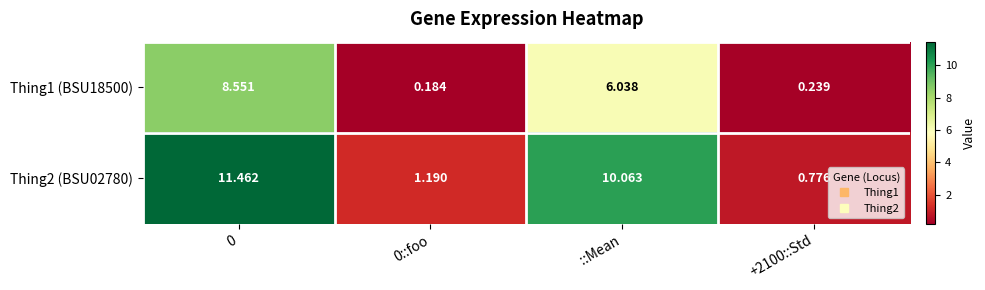

Where is Thing2 (BSU02780) nearest to the value 6?

::Mean